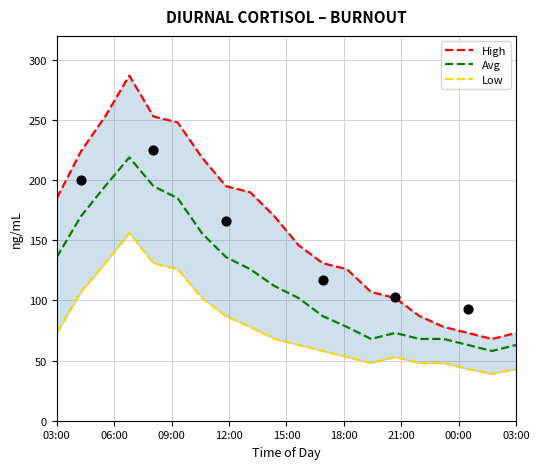

Which series reaches the maximum Y coordinate?

High